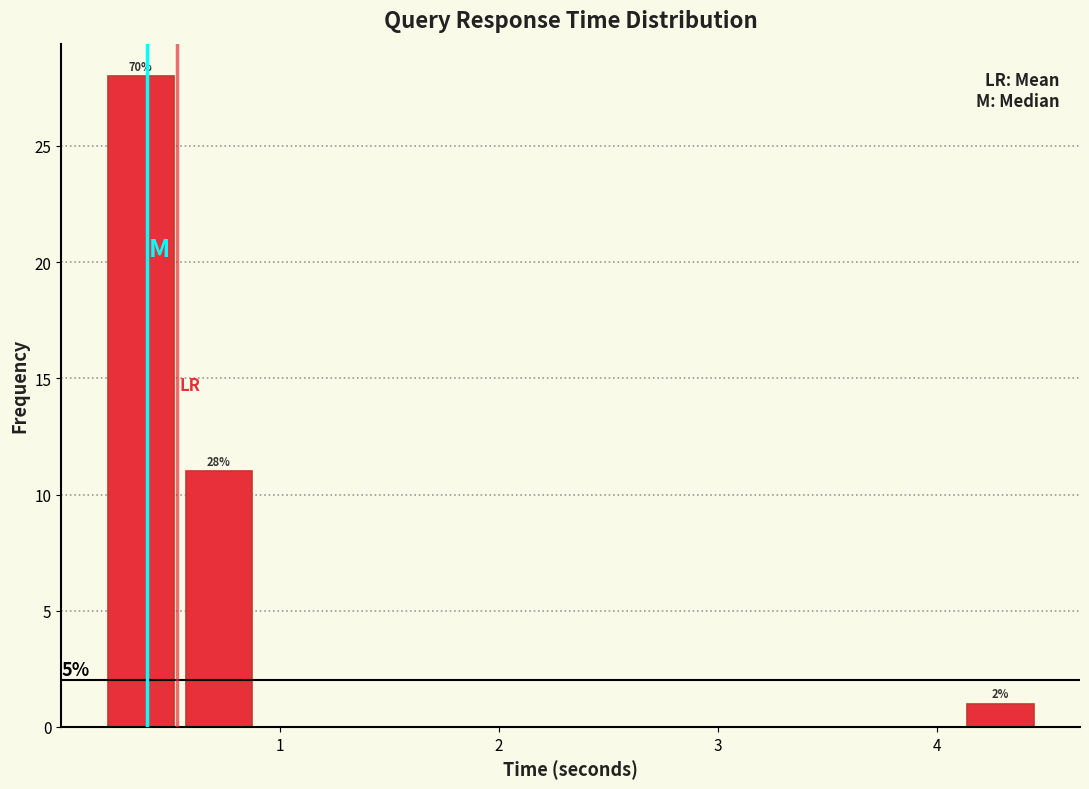

Read against the x-axis, roughly where is the centre of the tallest bar?

0.4